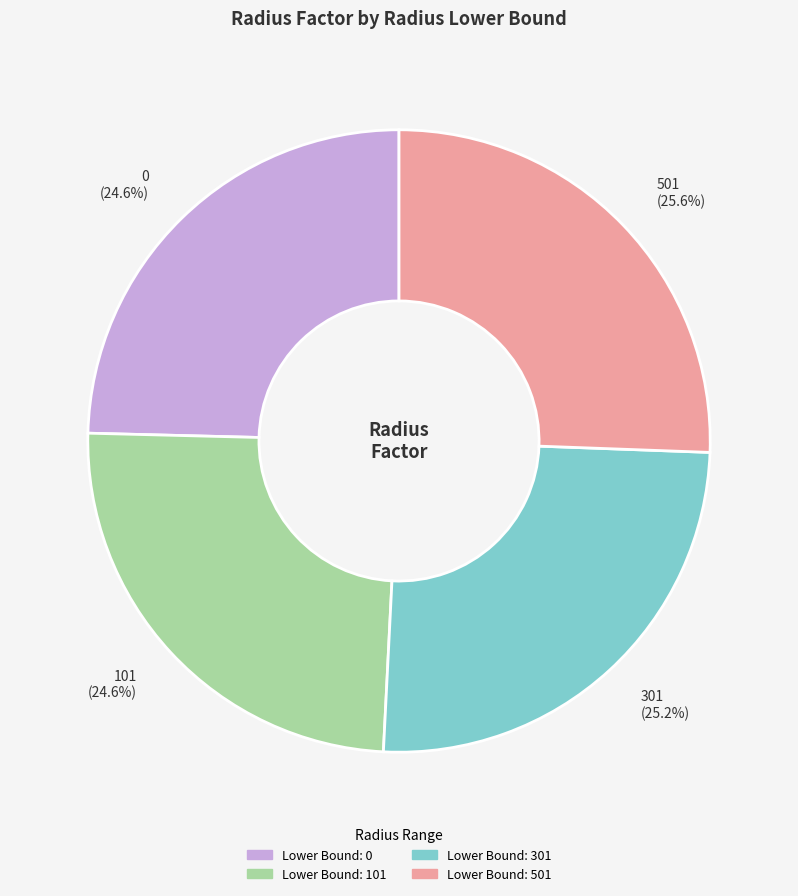

Which has a higher value, 501 (25.6%) or 101 (24.6%)?

501 (25.6%)